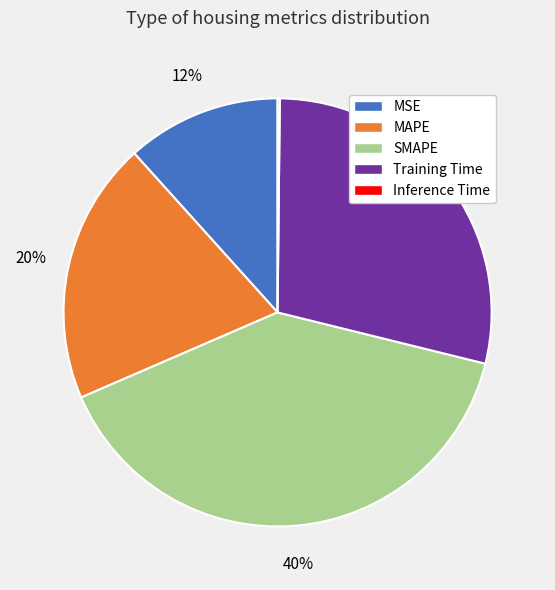

Is MSE the majority of the pie?

No